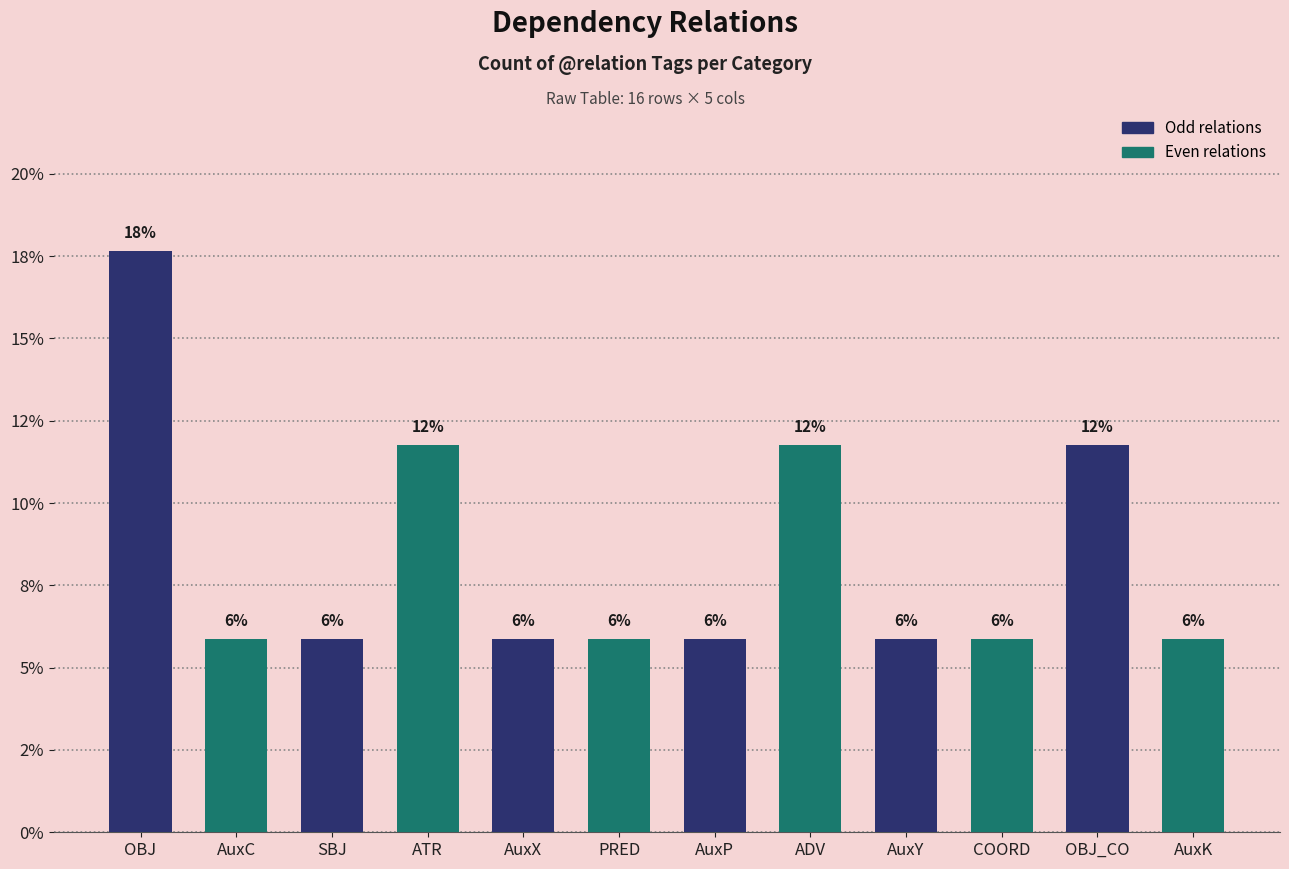

Does the chart contain stacked bars?

No